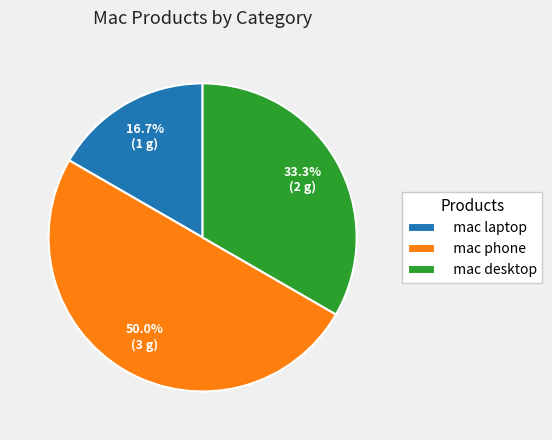

What is the smallest slice in the pie chart?

mac laptop